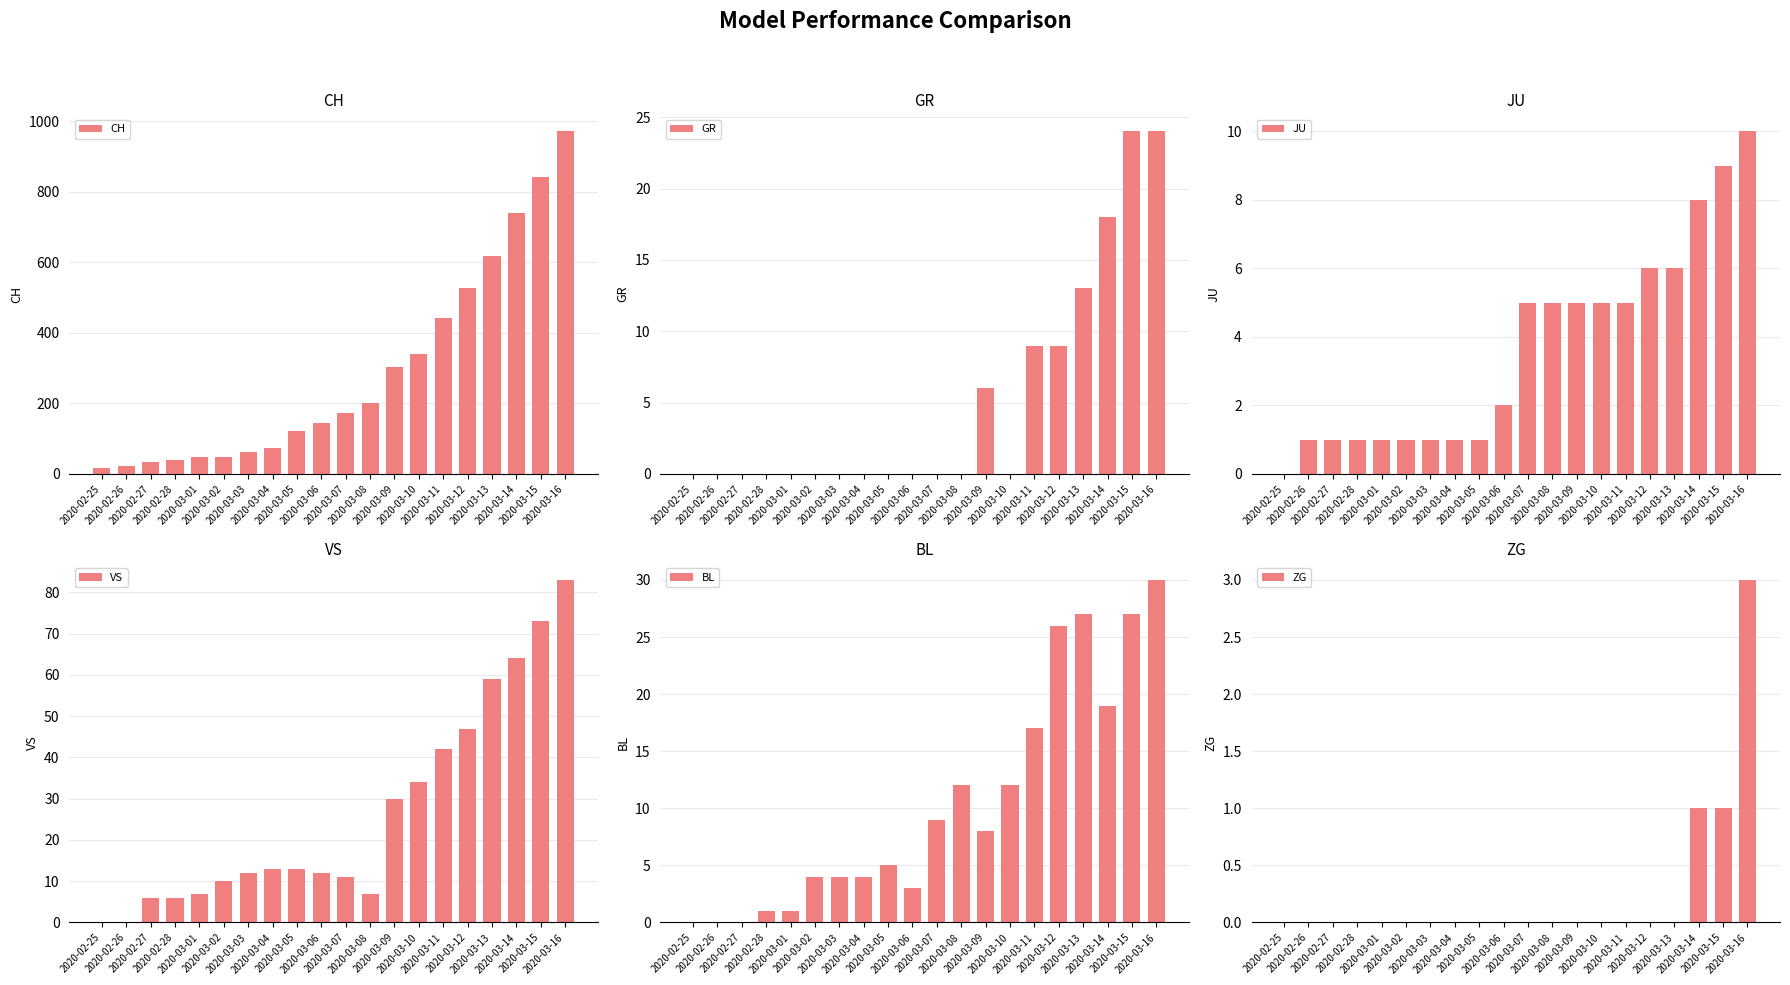

What is the value of the BL bar at the 17th from the left?

27